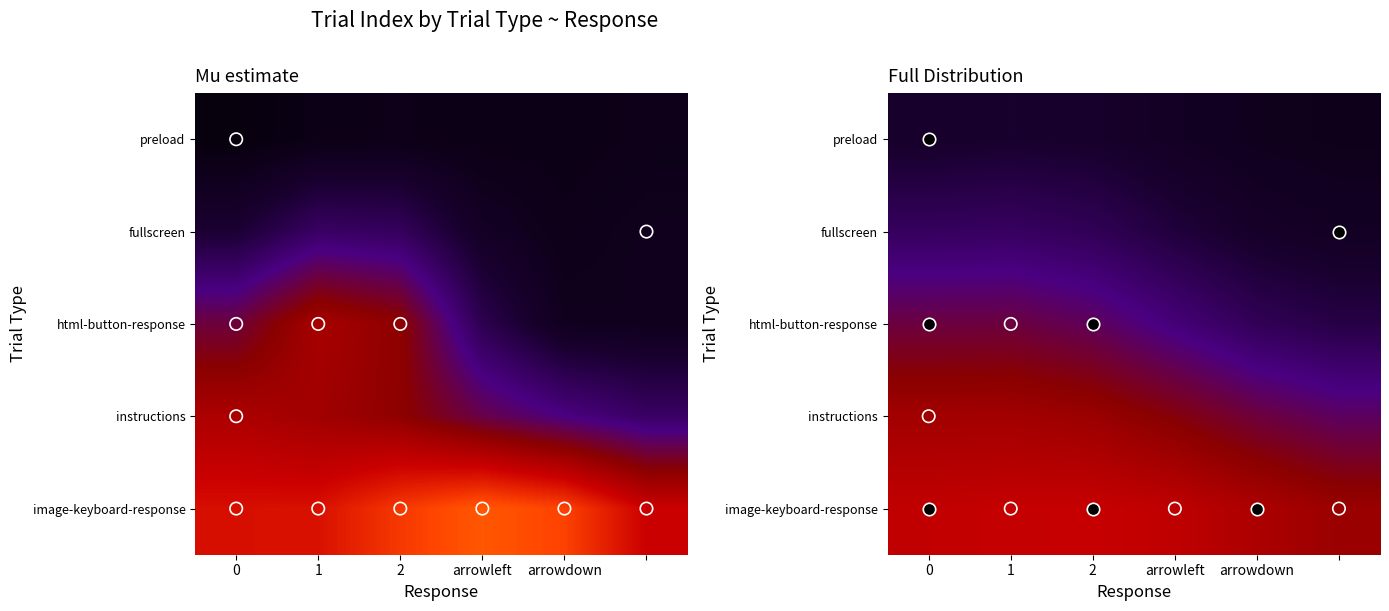

Is it true that preload equals 24792.5 at 1?

False